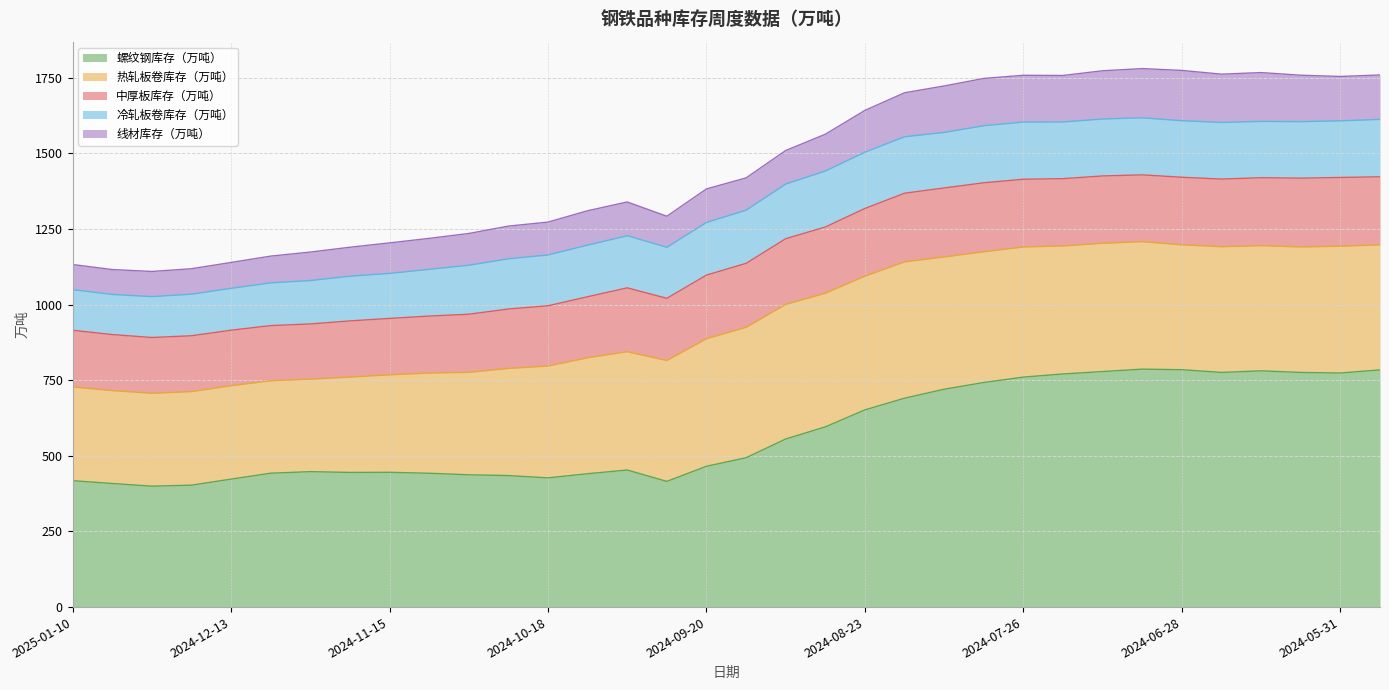

Which series has the largest total across all categories?

螺纹钢库存（万吨）